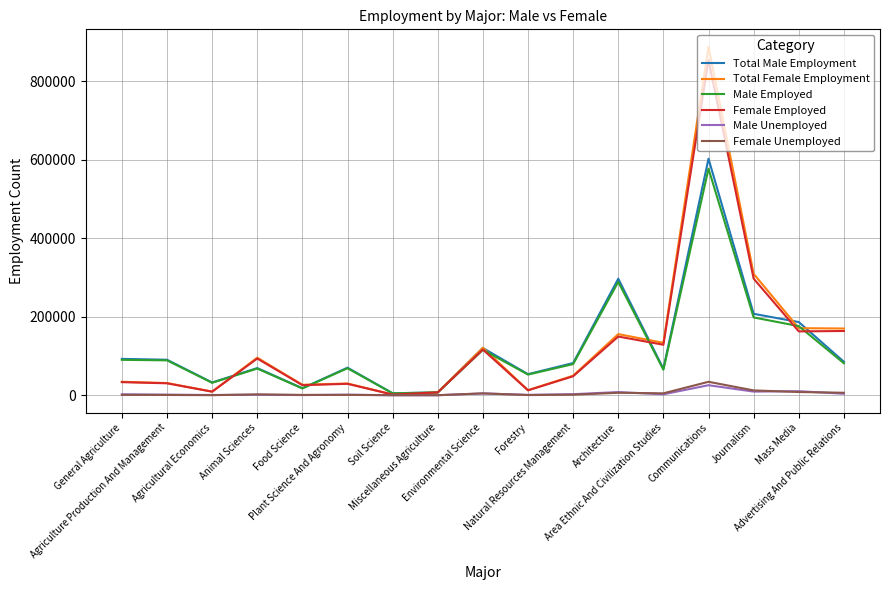

Does the chart have visible grid lines?

Yes